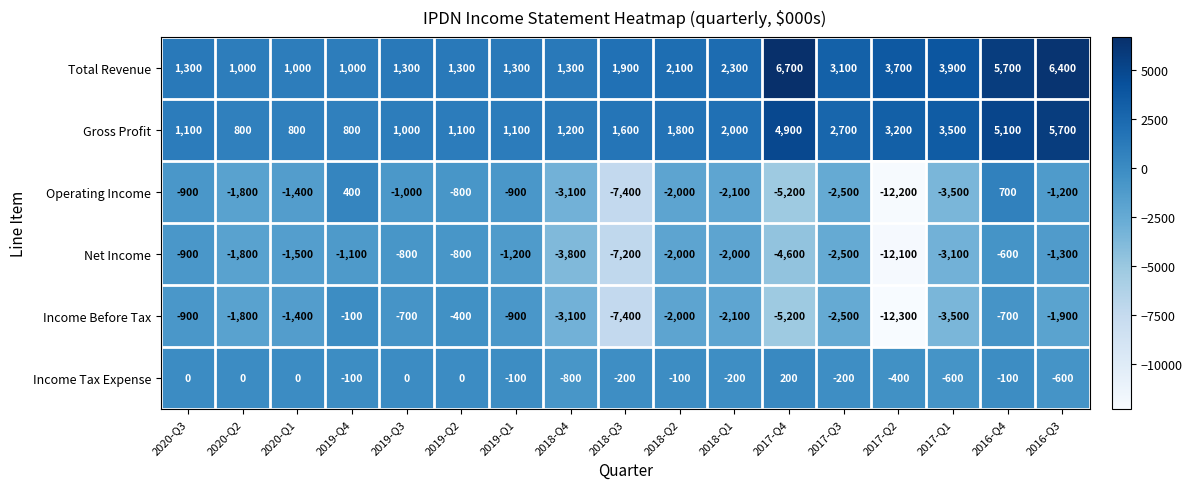

List the series in order of their peak value, highest first.

Total Revenue, Gross Profit, Operating Income, Income Tax Expense, Income Before Tax, Net Income